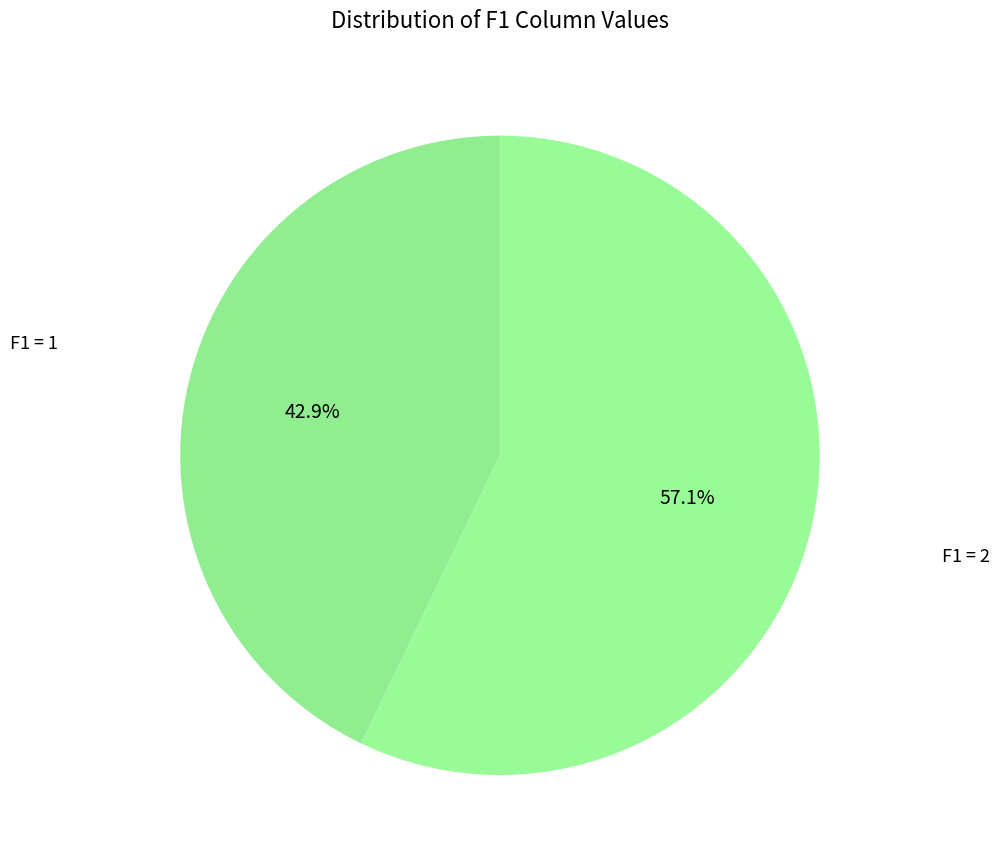

How many slices are in this pie chart?

2